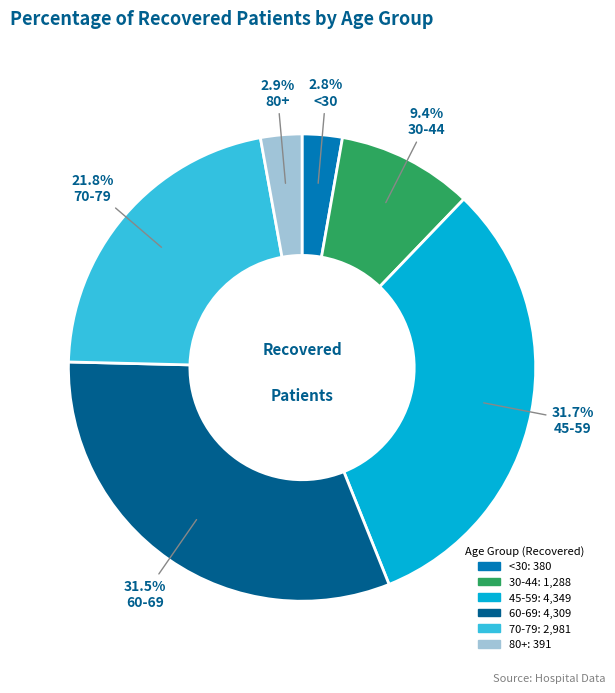

Does any single category account for the majority?

No